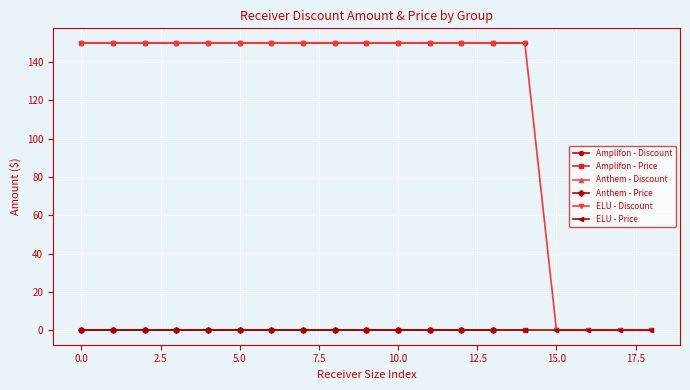

What is the lowest value of the Amplifon - Discount series?

150